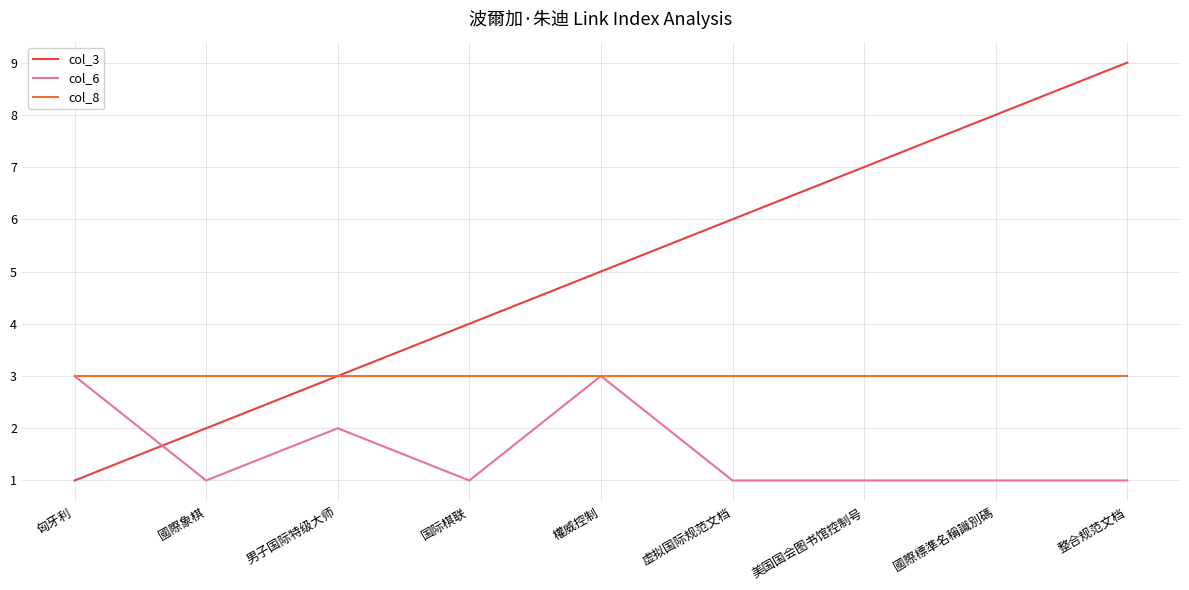

Between 虚拟国际规范文档 and 美国国会图书馆控制号, which series saw the biggest shift?

col_3